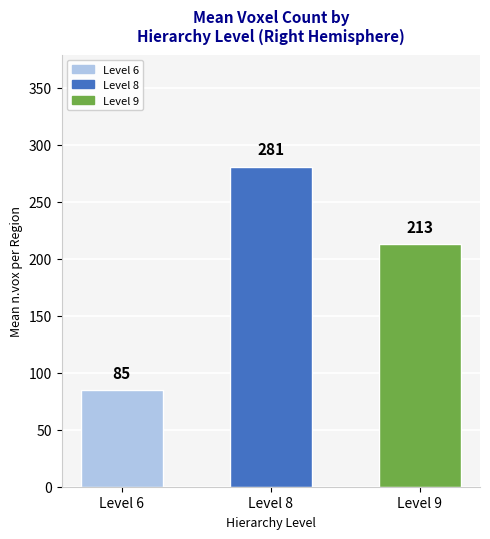

Where does the data first go above 213?

Level 8